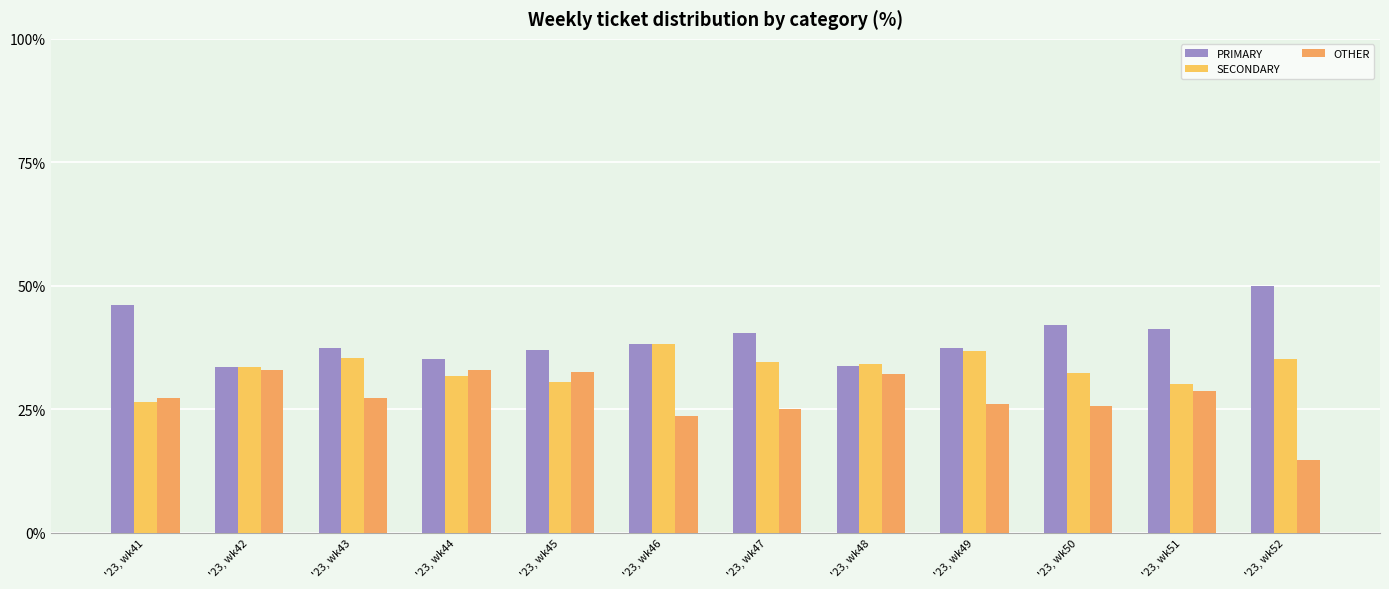

Read the OTHER value at '23, wk41.

27.4